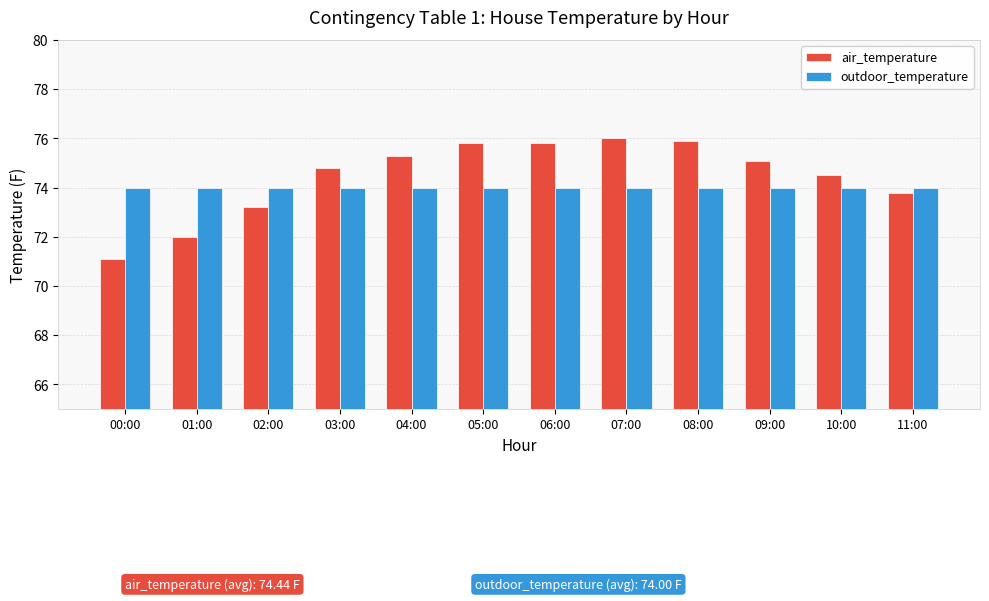

Reading right to left, what are all the values shown in this chart?

air_temperature: 11:00=73.8	10:00=74.5	09:00=75.1	08:00=75.9	07:00=76.0	06:00=75.8	05:00=75.8	04:00=75.3	03:00=74.8	02:00=73.2	01:00=72.0	00:00=71.1
outdoor_temperature: 11:00=74.0	10:00=74.0	09:00=74.0	08:00=74.0	07:00=74.0	06:00=74.0	05:00=74.0	04:00=74.0	03:00=74.0	02:00=74.0	01:00=74.0	00:00=74.0